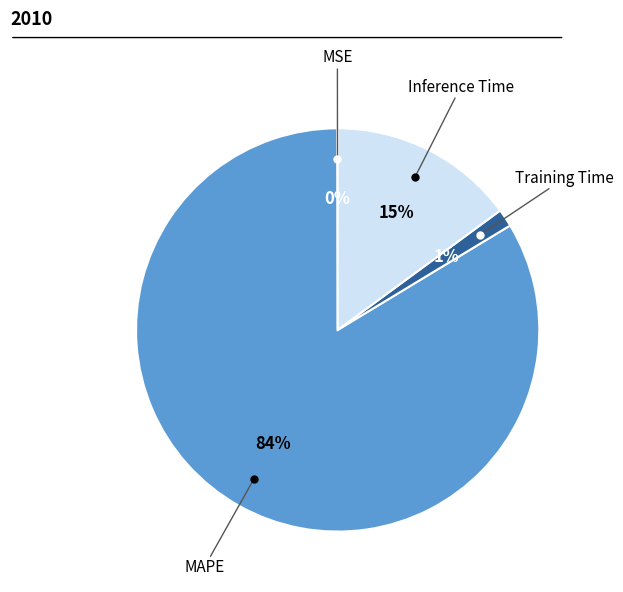

To the nearest percent, what is the average slice percentage?

25%